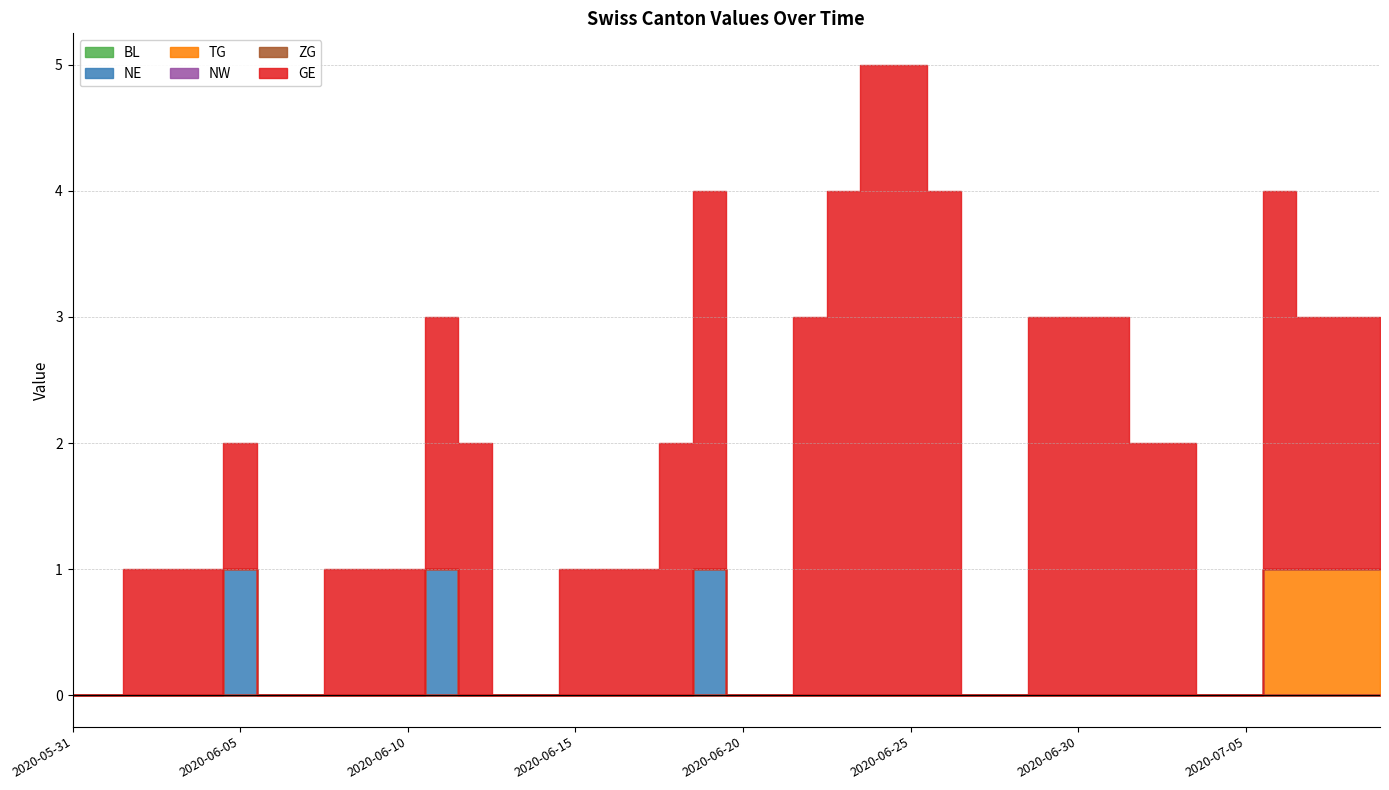

Which category has the highest value across all series?

2020-06-24